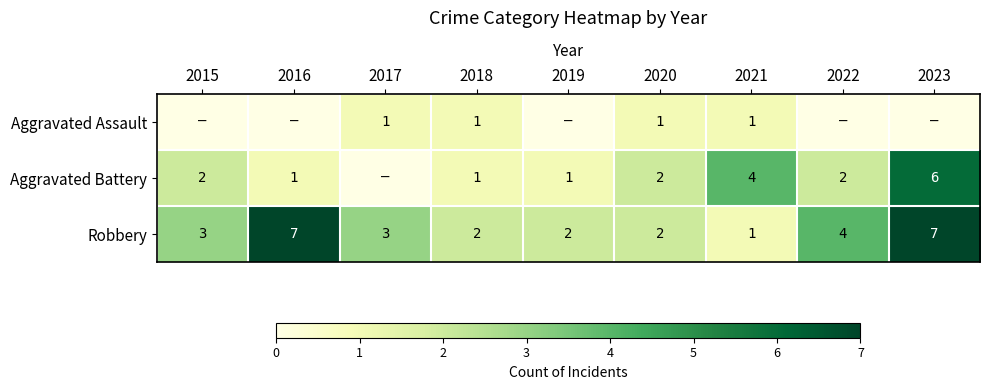

Count the Robbery values in the range 2 to 4.

6